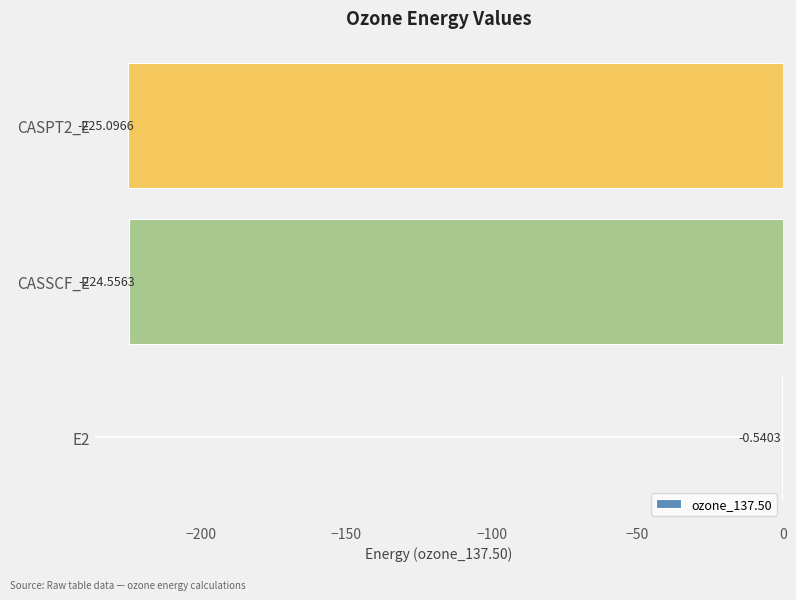

Between CASSCF_E and CASPT2_E, which is larger?

CASSCF_E